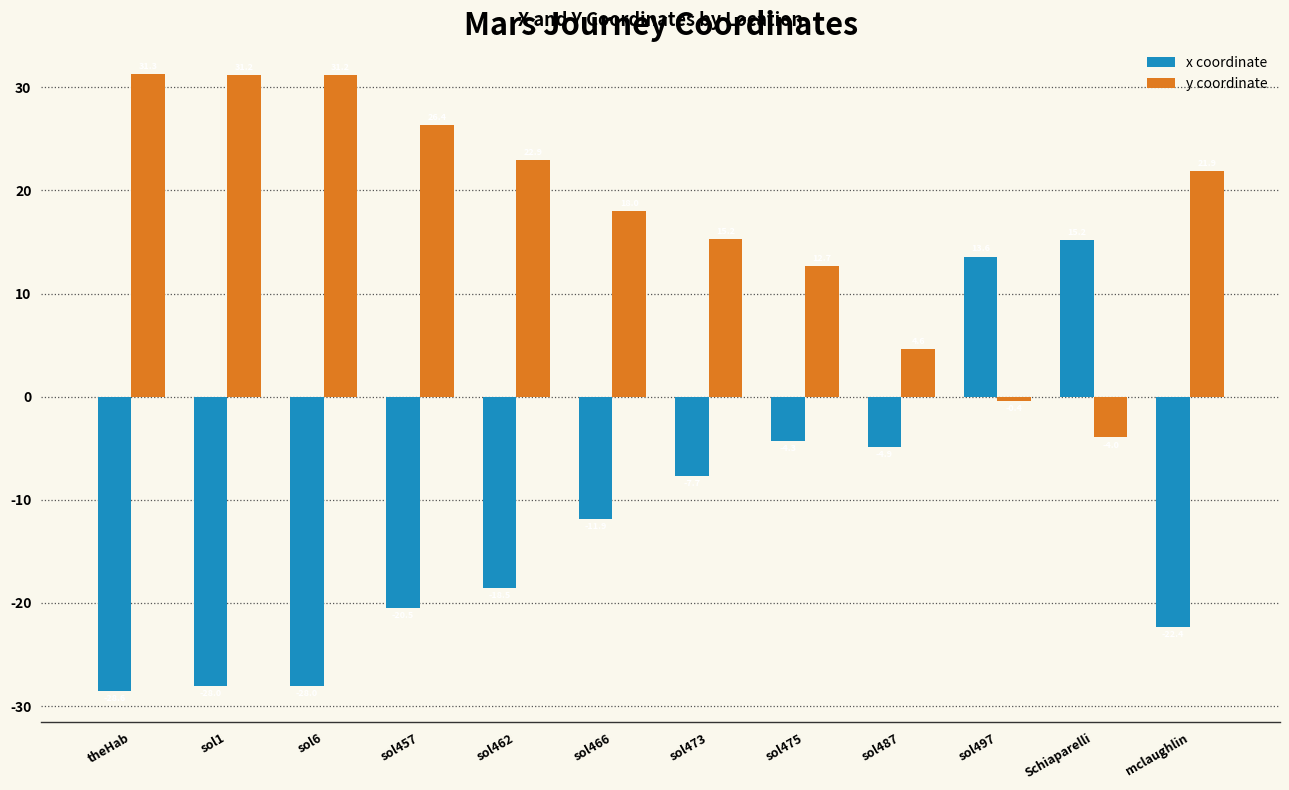

What is the label of the 12th bar from the right?

theHab